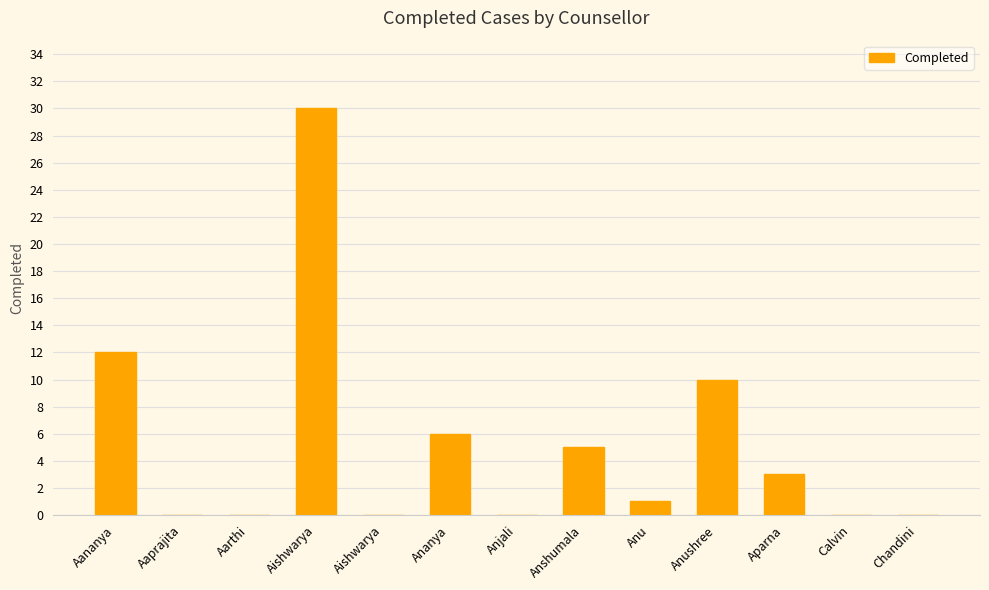

What is the label of the 8th bar from the right?

Ananya